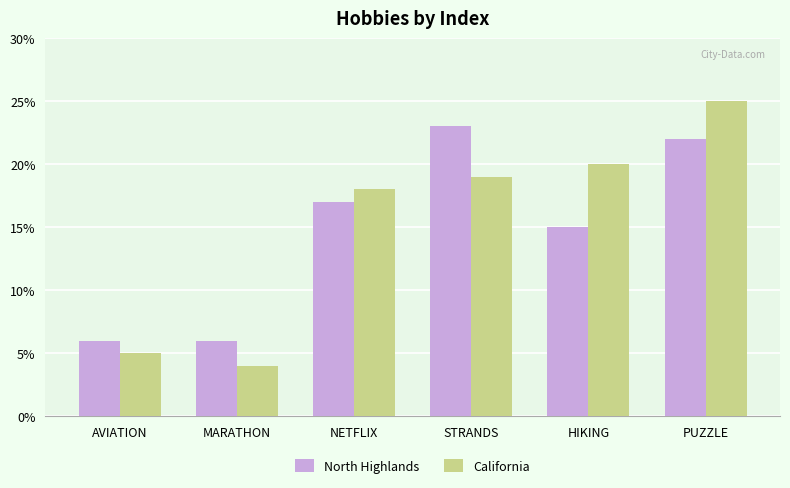

Is the value of California at PUZZLE greater than the value of North Highlands at HIKING?

Yes